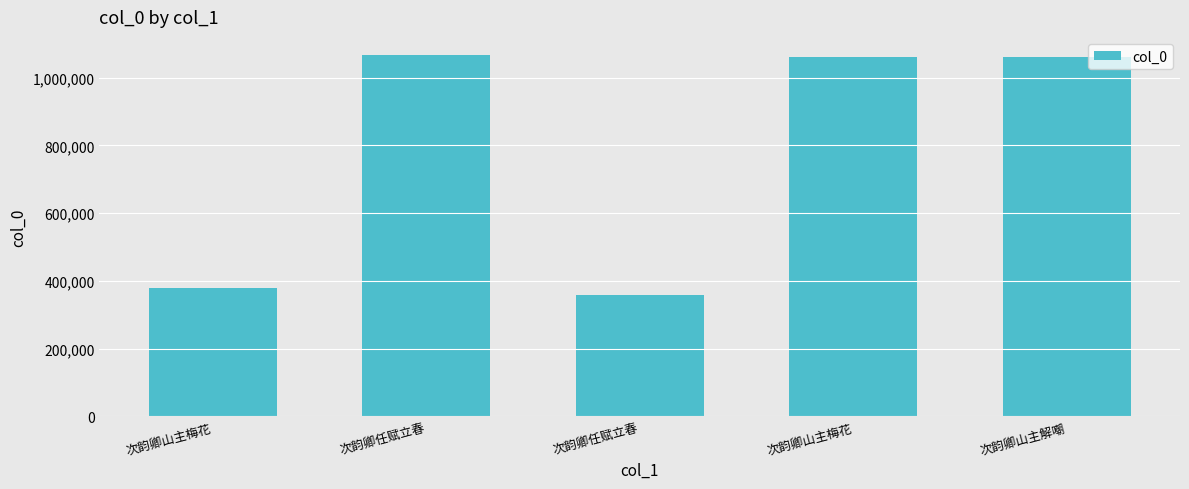

What is the change in value from 次韵卿山主梅花 to 次韵卿任赋立春?

-21741